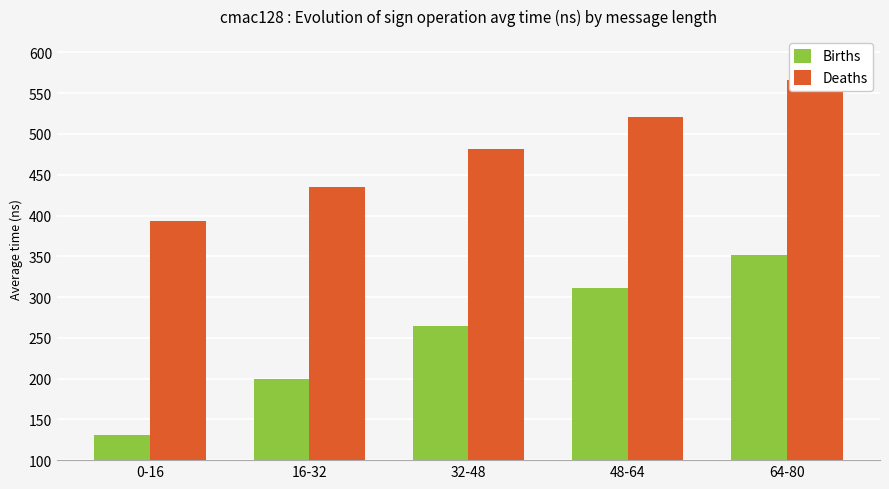

What is the label of the 2nd bar from the right?

48-64